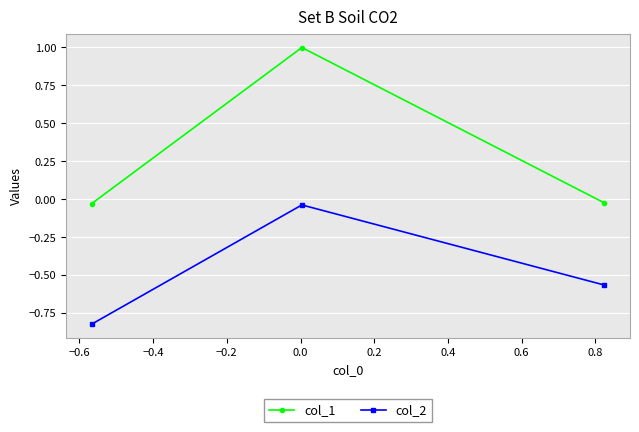

How many values in col_1 are below zero?

2